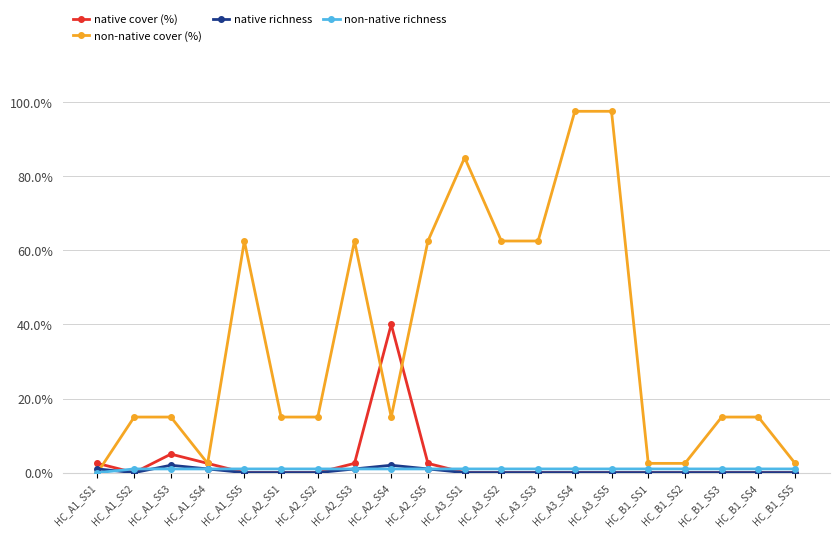

How many intersections are there between non-native cover (%) and native richness?

1